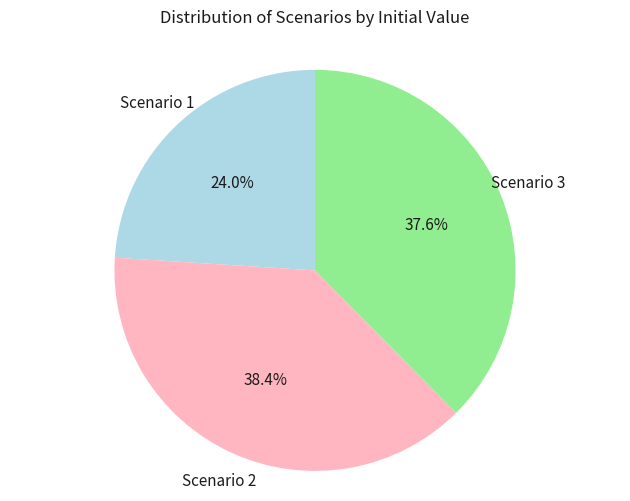

Is there any slice that represents more than half of the pie?

No